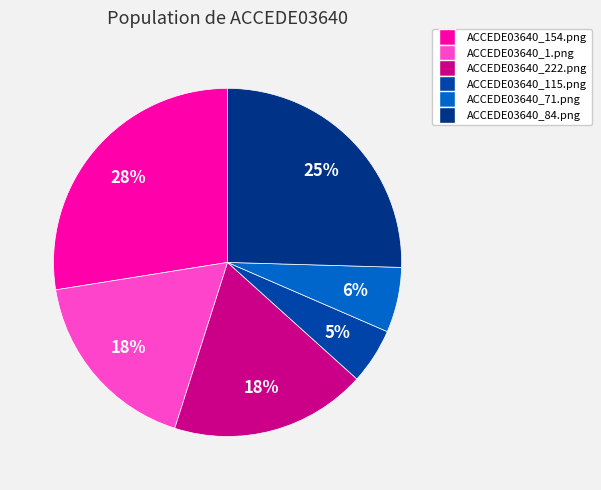

What percentage is the ACCEDE03640_1.png slice, to the nearest percent?

18%